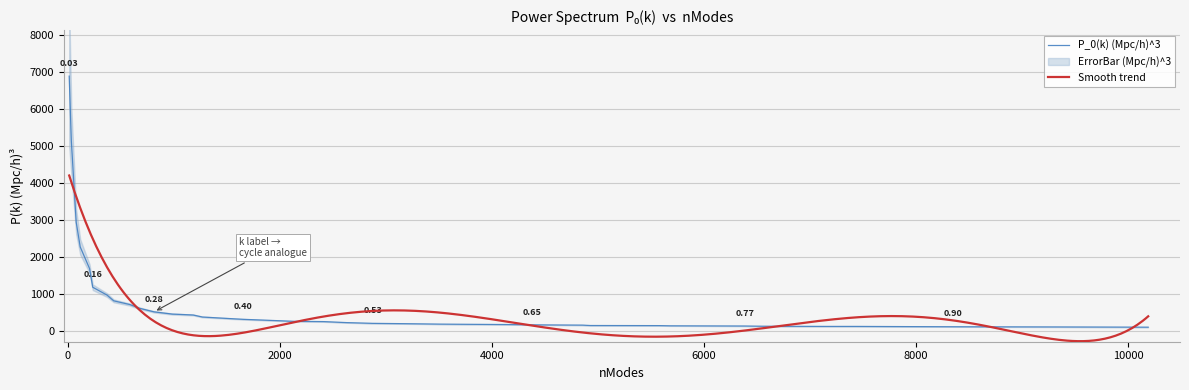

What is the difference between the nModes values at 15 and 30?

4732.0